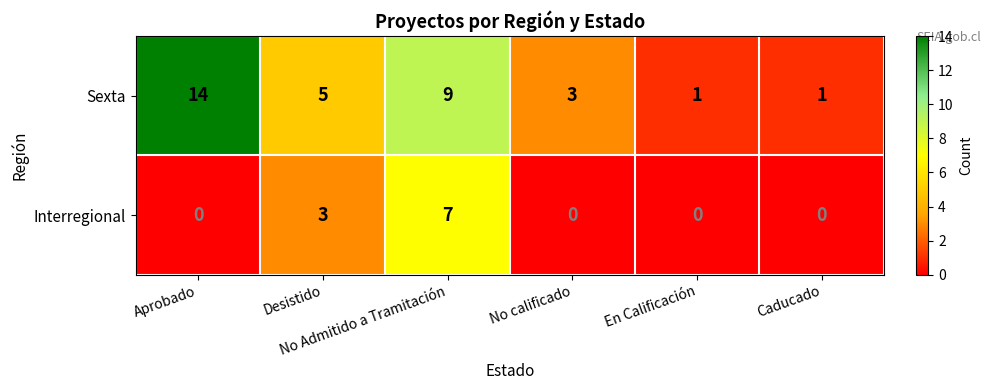

Between Aprobado and Desistido, which series saw the biggest shift?

Sexta